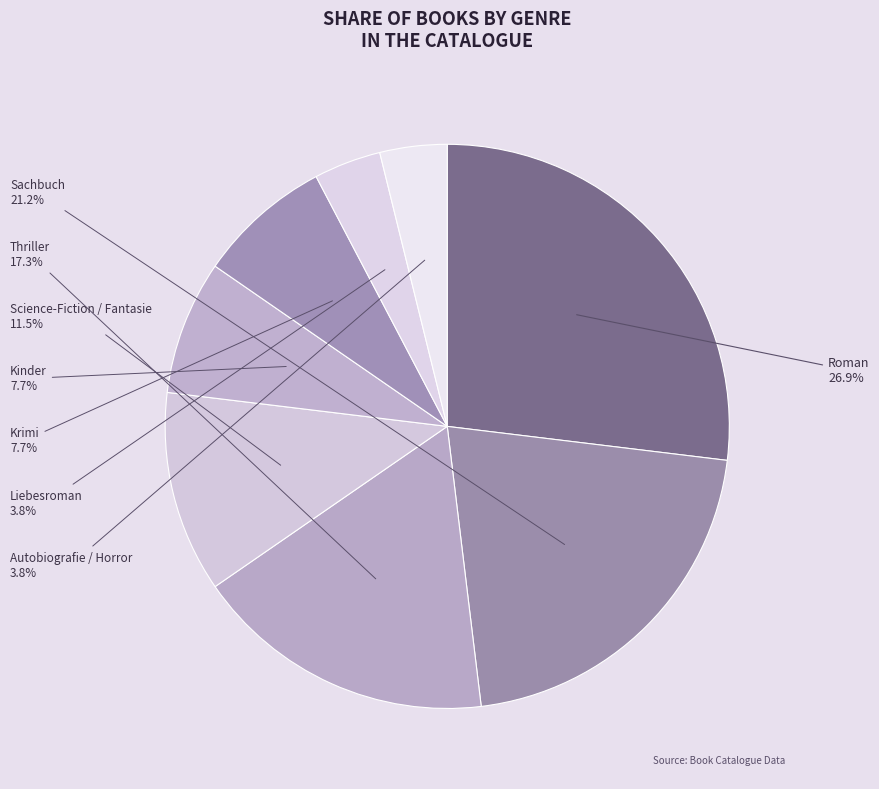

Count the number of slices in the pie.

8